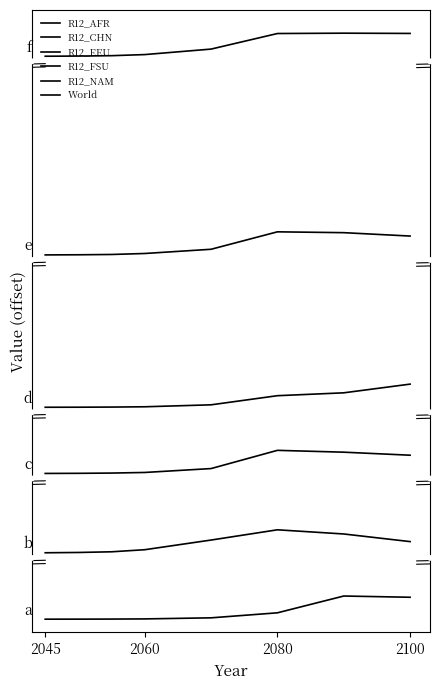

Does the chart have visible grid lines?

No